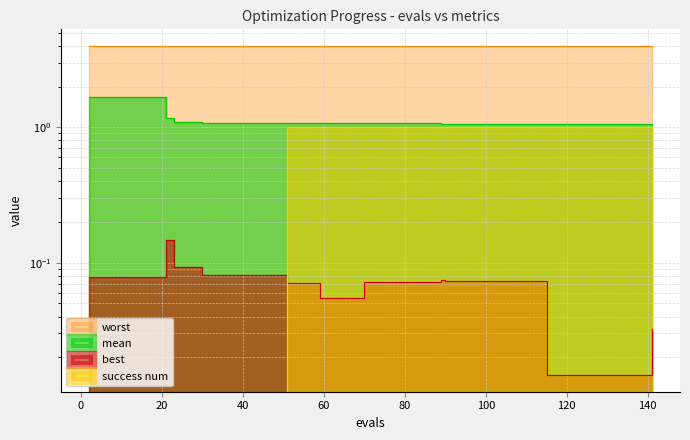

In best, how many points are higher than both neighbors (excluding endpoints)?

2